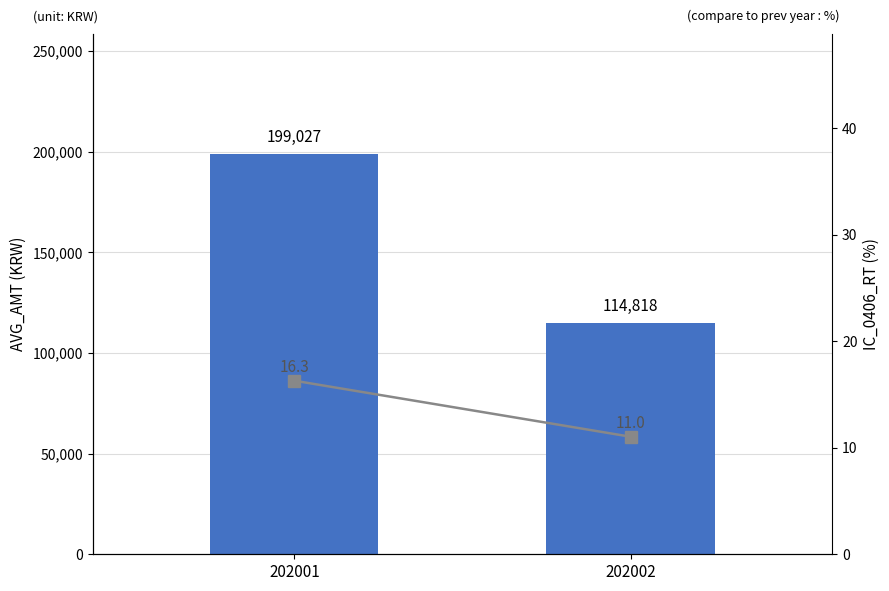

How many bars are there in total?

4